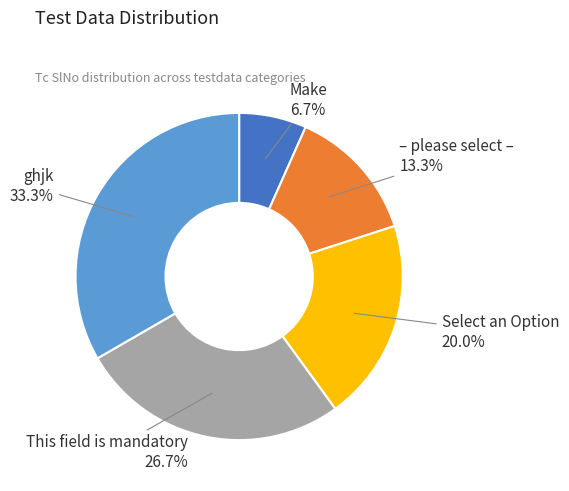

Is it true that – please select – is 13% of the pie?

True